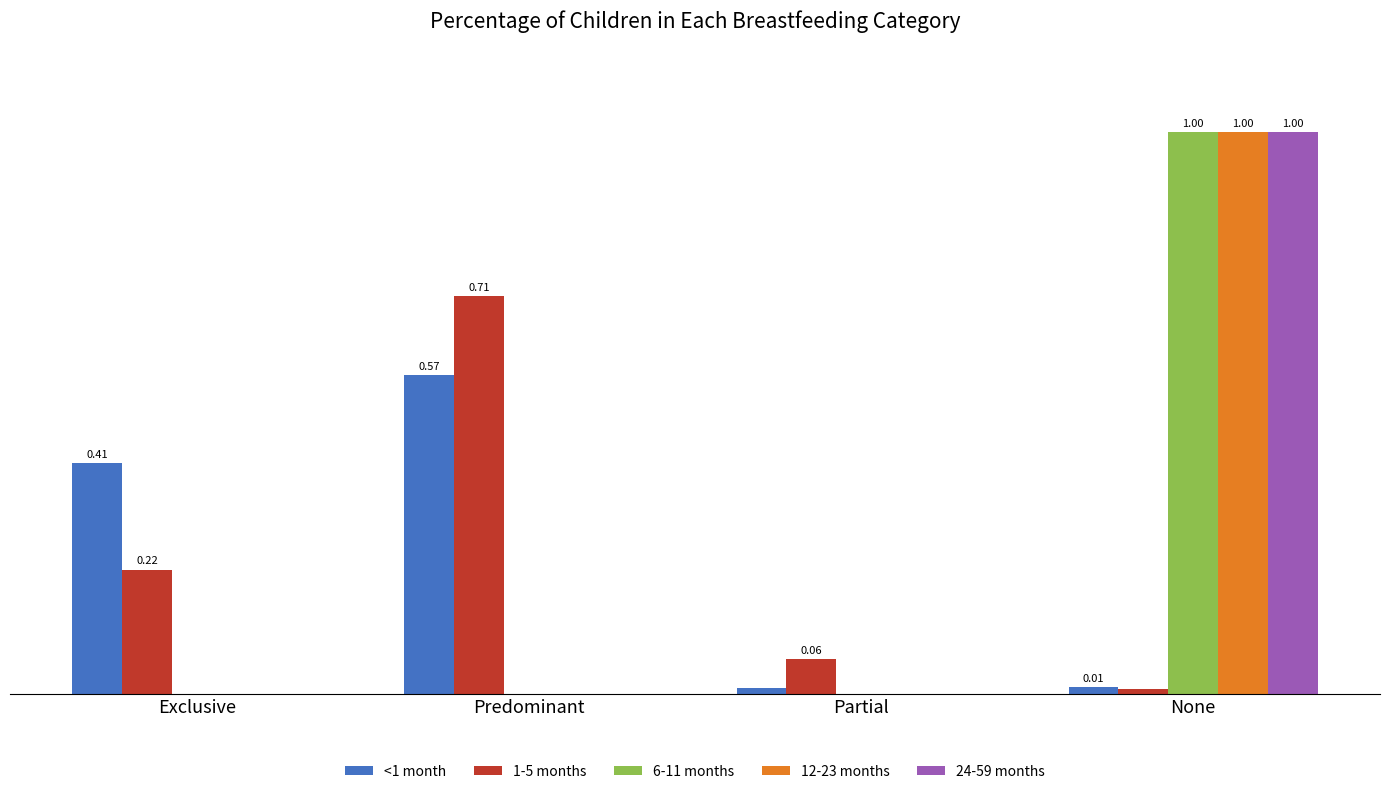

At which category is the sum across all series the highest?

None